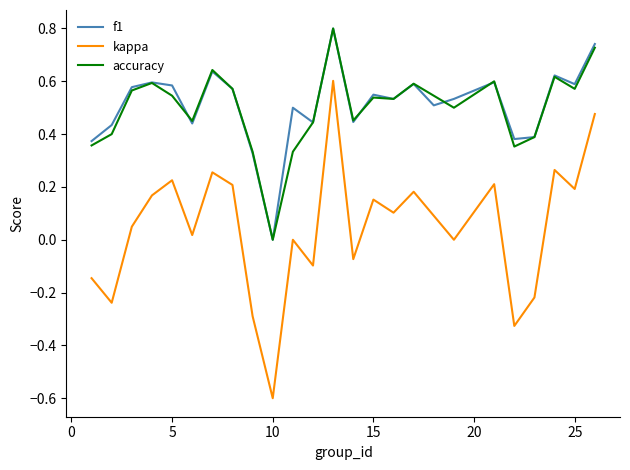

True or false: kappa and accuracy cross at least once.

False